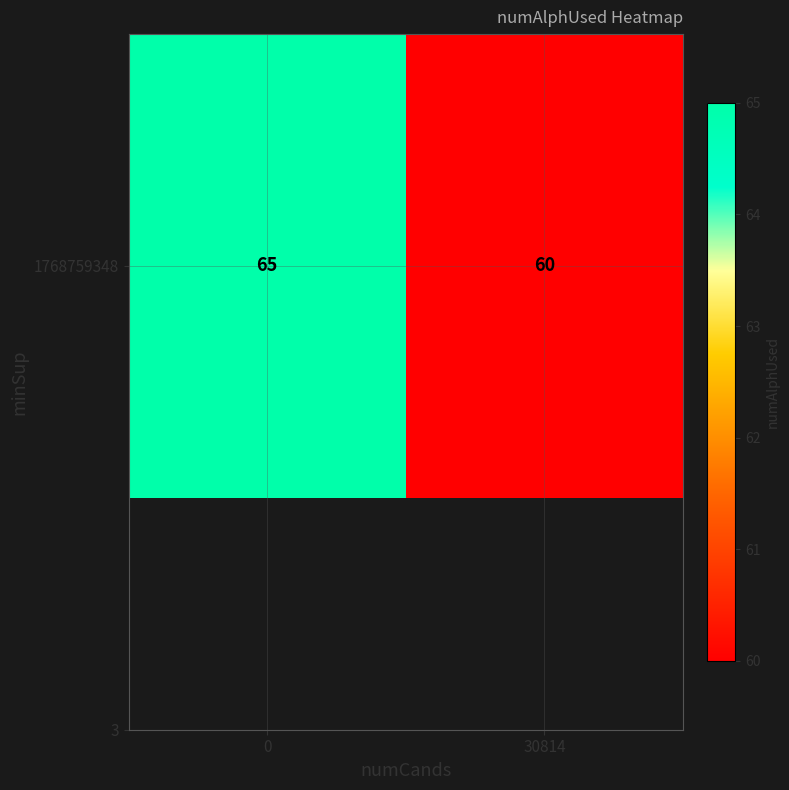

Reading right to left, what are all the values shown in this chart?

60	65